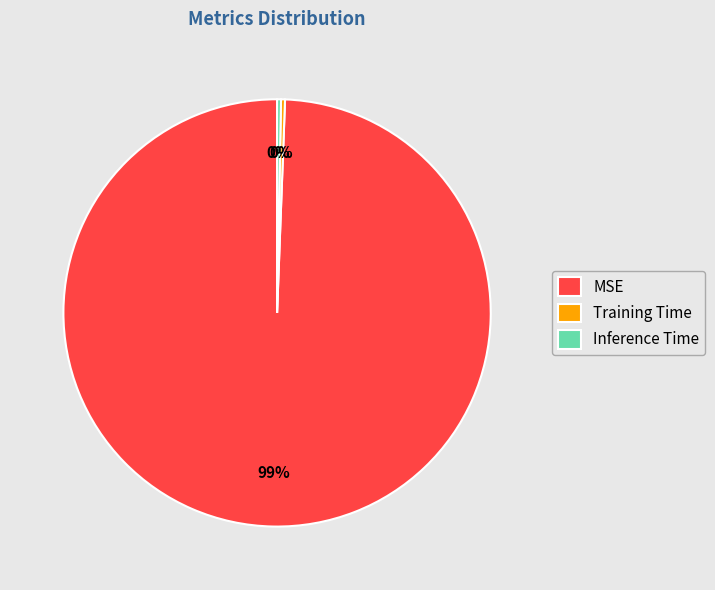

To the nearest percent, what is the combined percentage of MSE and Training Time?

100%